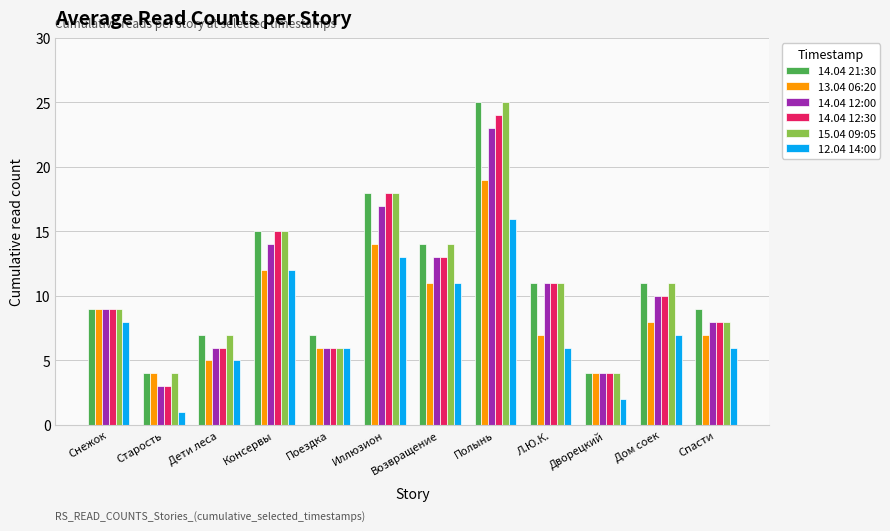

What is the label of the 9th bar from the left?

Л.Ю.К.